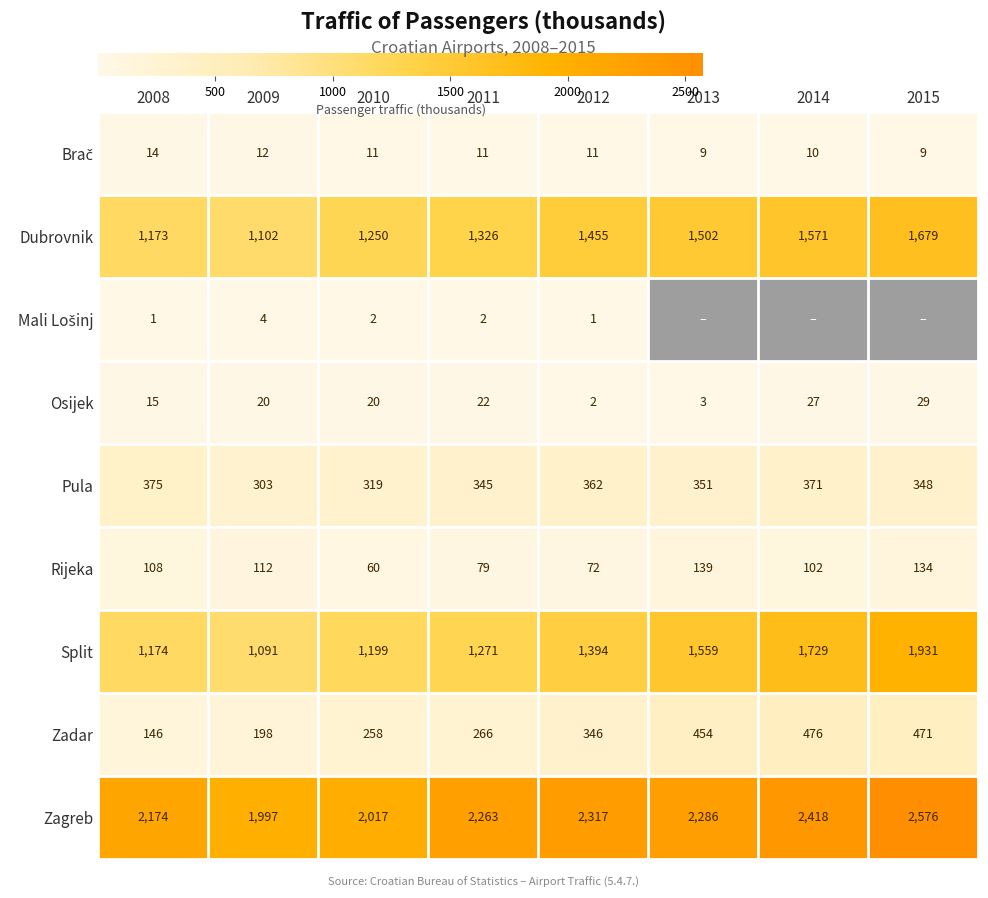

What is the sum of the Pula values at 2014 and 2011?

716